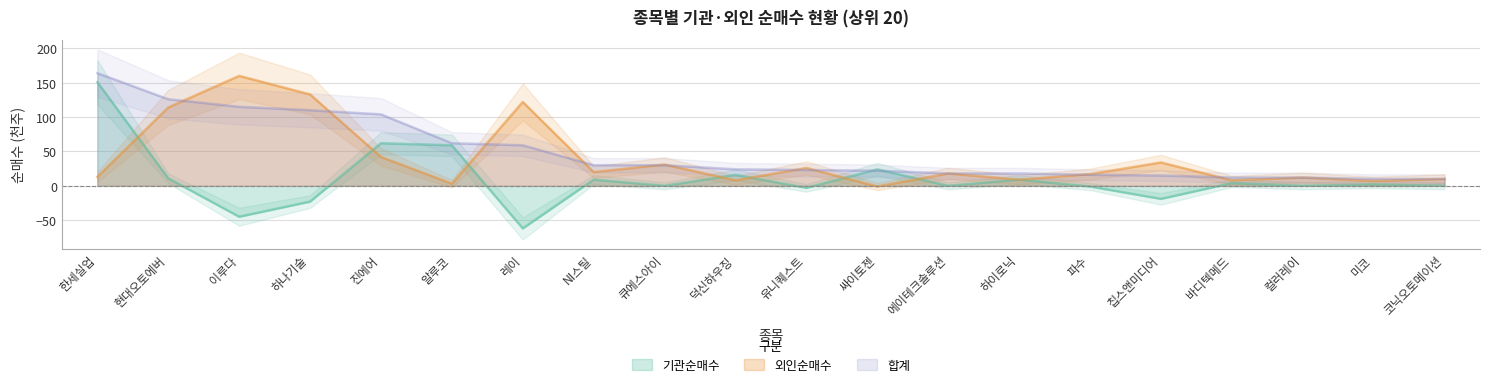

Rank the categories by 기관순매수 value from lowest to highest.

레이, 이루다, 하나기술, 칩스앤미디어, 유니퀘스트, 파수, 큐에스아이, 에이테크솔루션, 컬러레이, 코닉오토메이션, 미코, 바디텍메드, NI스틸, 하이로닉, 현대오토에버, 덕신하우징, 싸이토젠, 알루코, 진에어, 한세실업